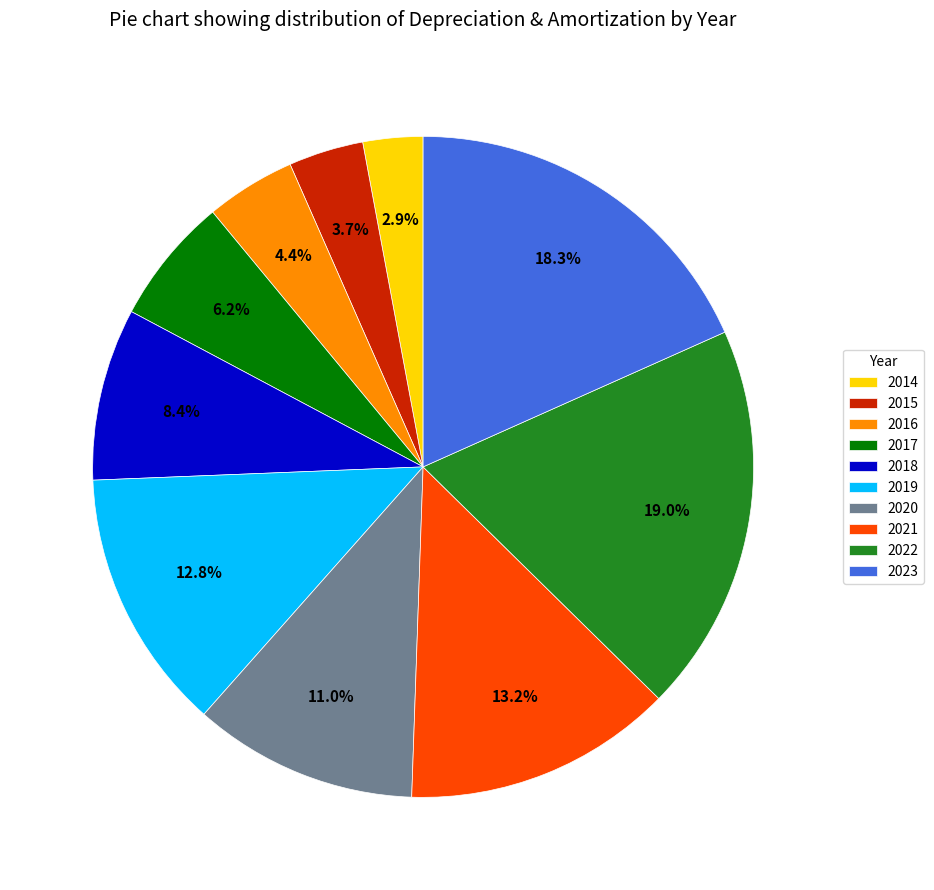

Which slice is the smallest?

2014